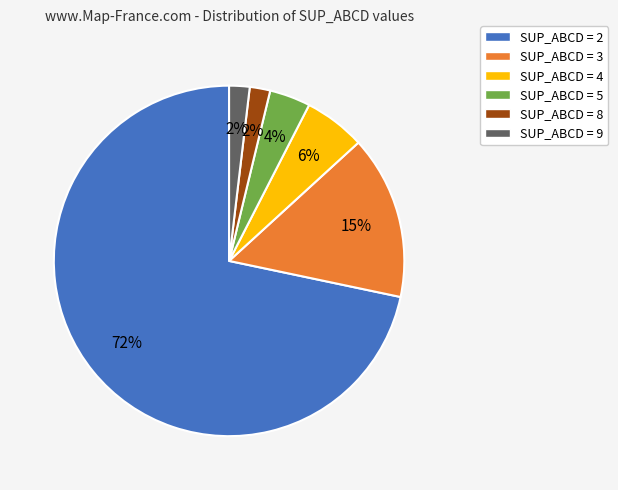

To the nearest percent, what is the average slice percentage?

17%